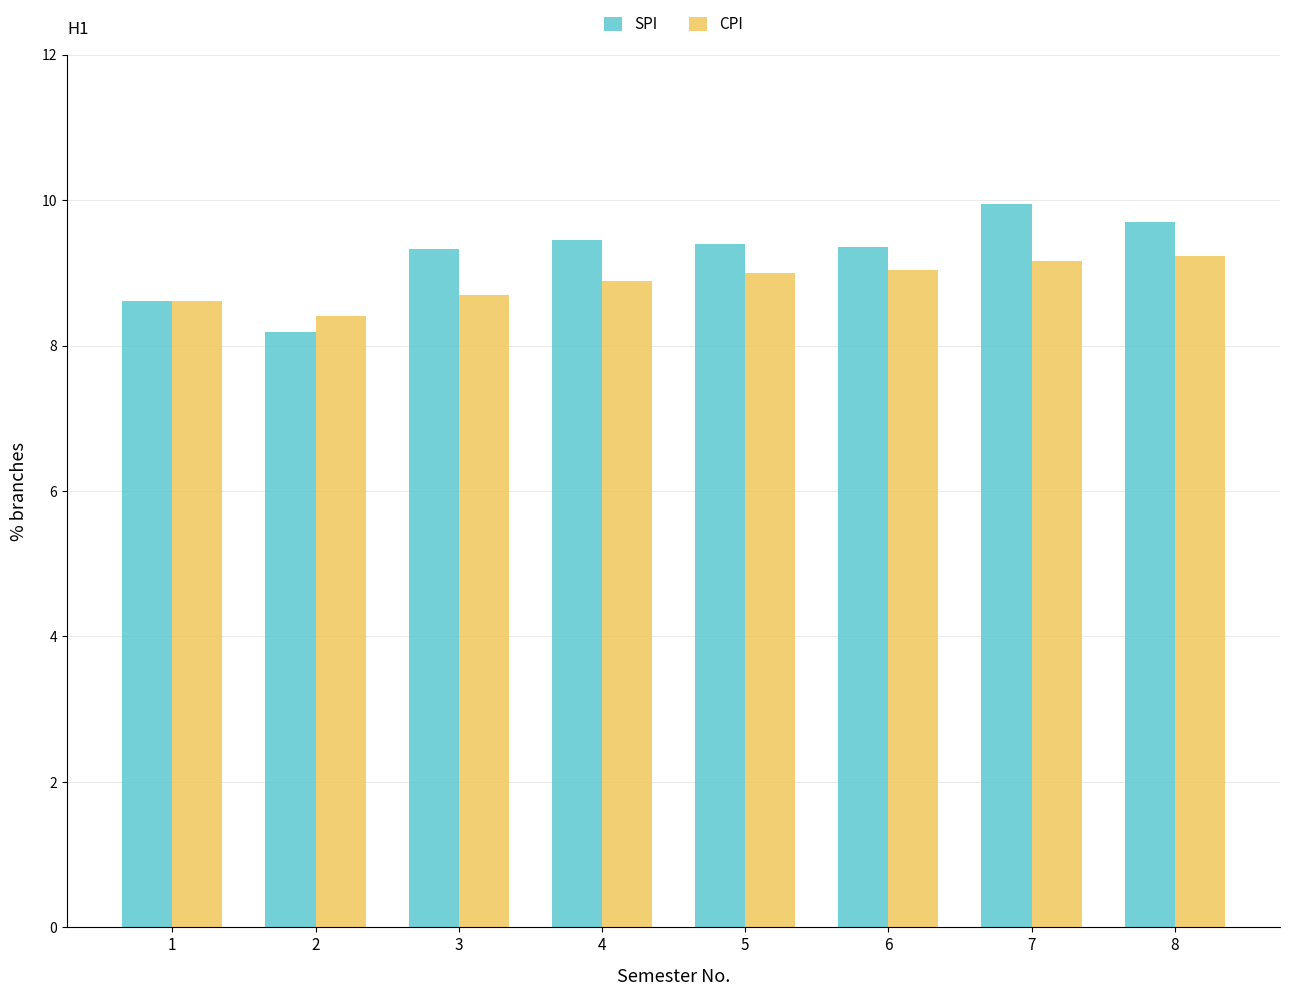

What is the value of the CPI bar at the 7th from the left?

9.2